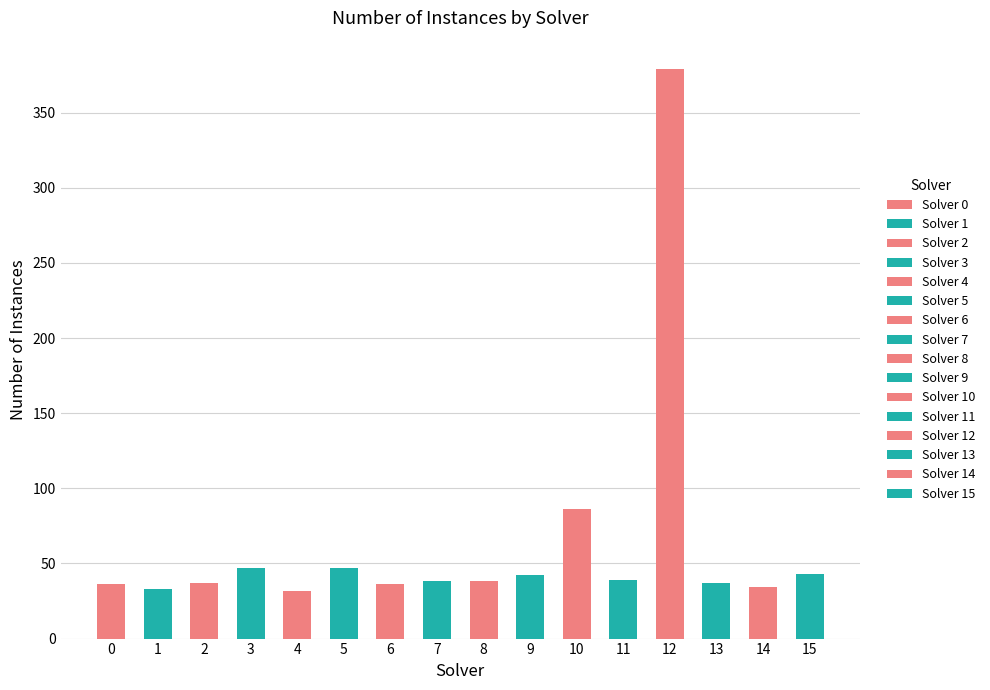

What is the sum of the values at 2 and 10?

123